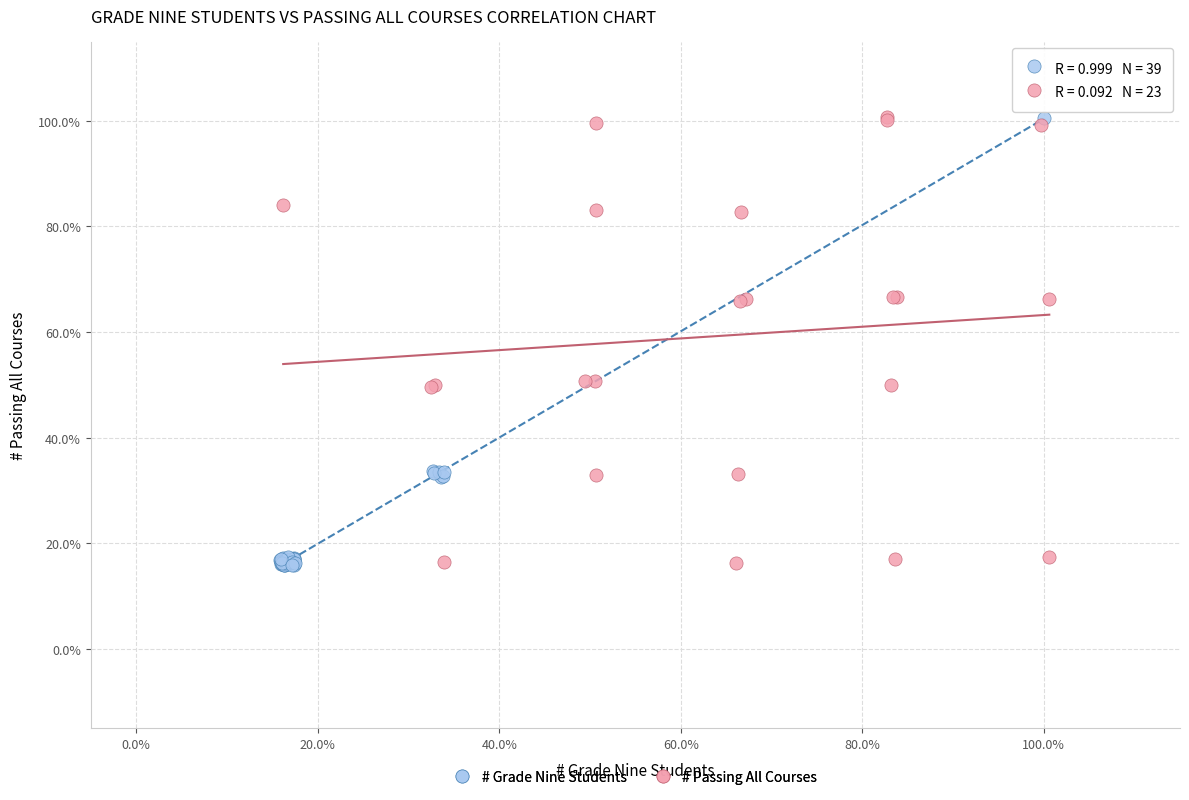

What are all the series names shown in the legend?

# Grade Nine Students, # Passing All Courses